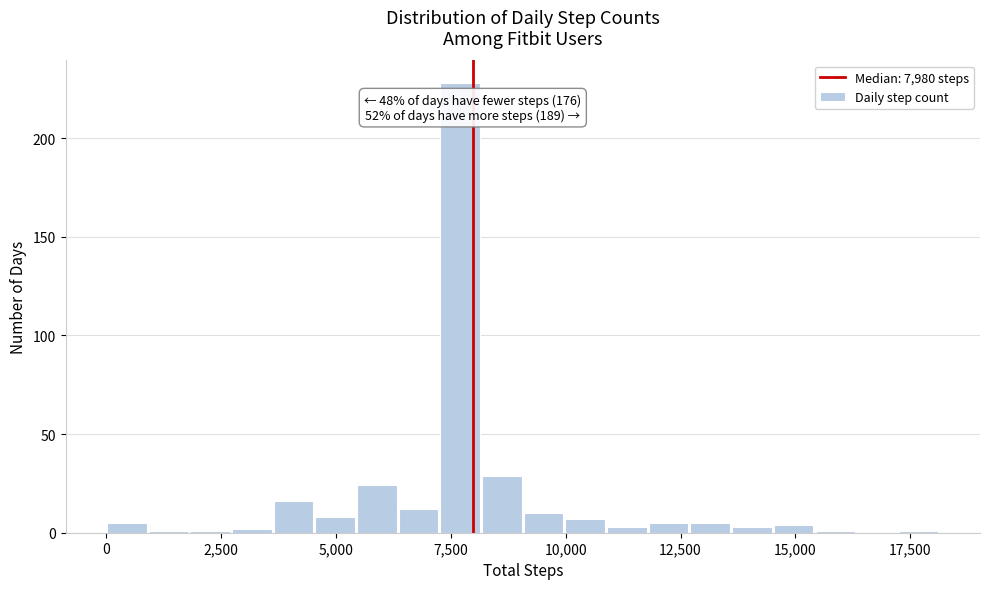

Read against the x-axis, roughly where is the centre of the tallest bar?

7500